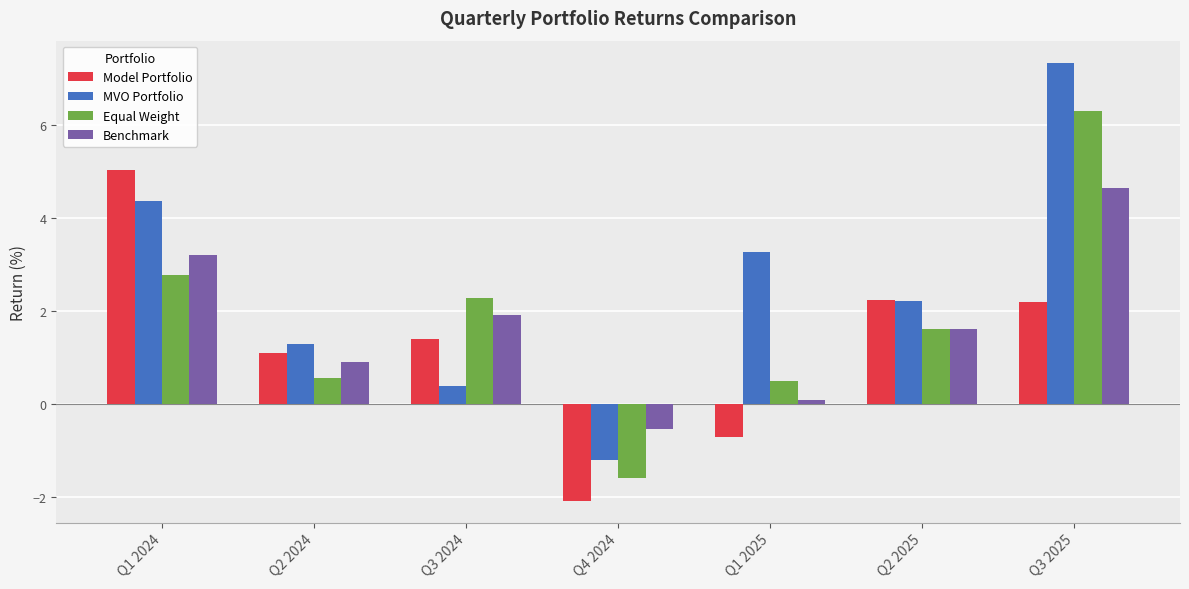

Where is Equal Weight nearest to the value 2?

Q3 2024